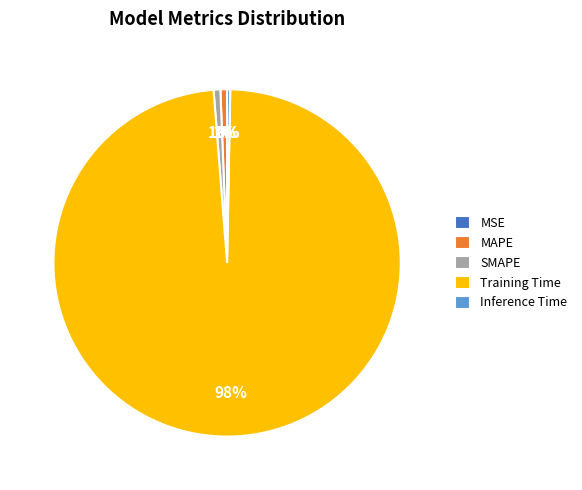

Is Training Time the majority of the pie?

Yes